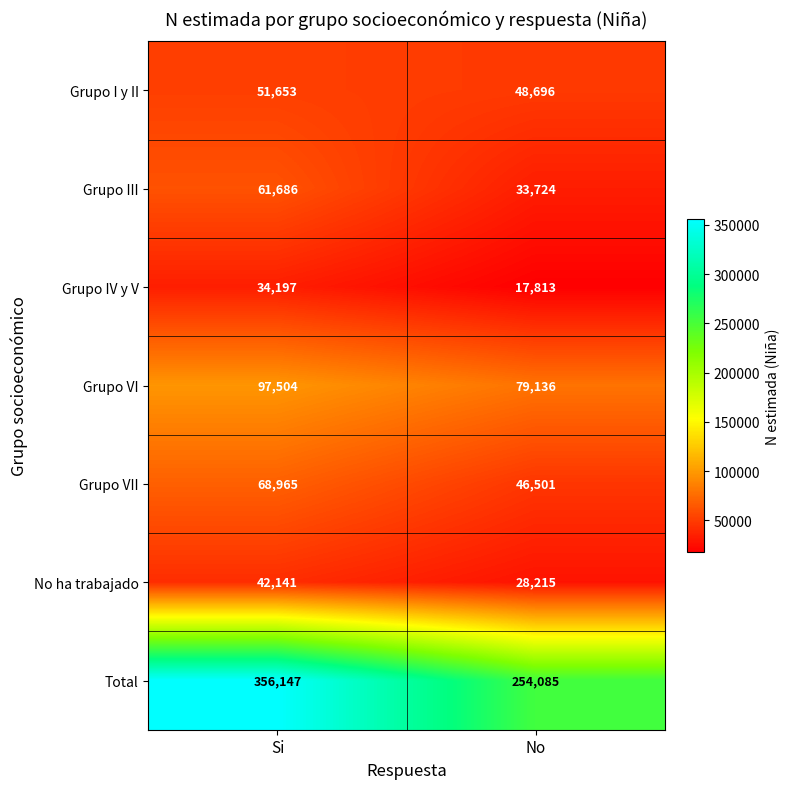

What is the minimum value for No ha trabajado?

28215